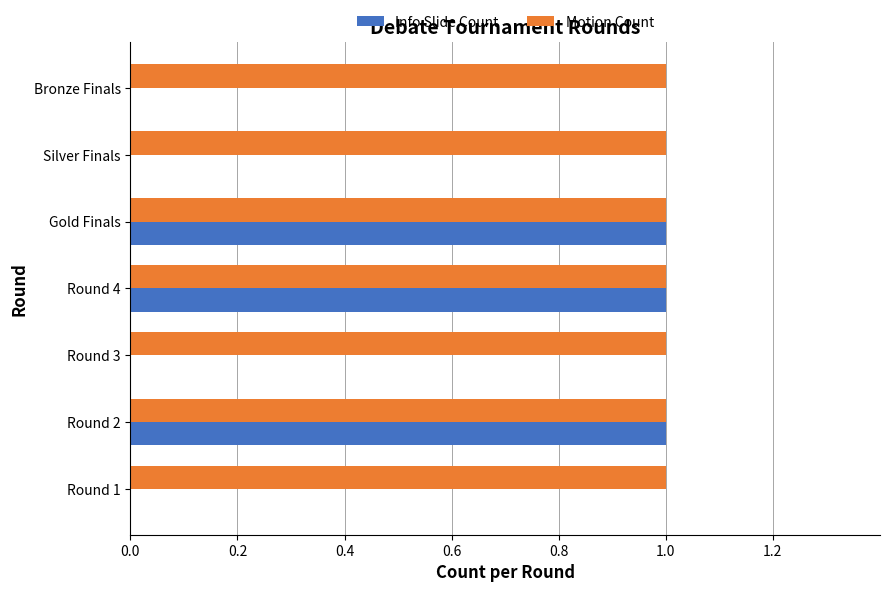

True or false: Info Slide Count has a value of 2 at Round 2.

False